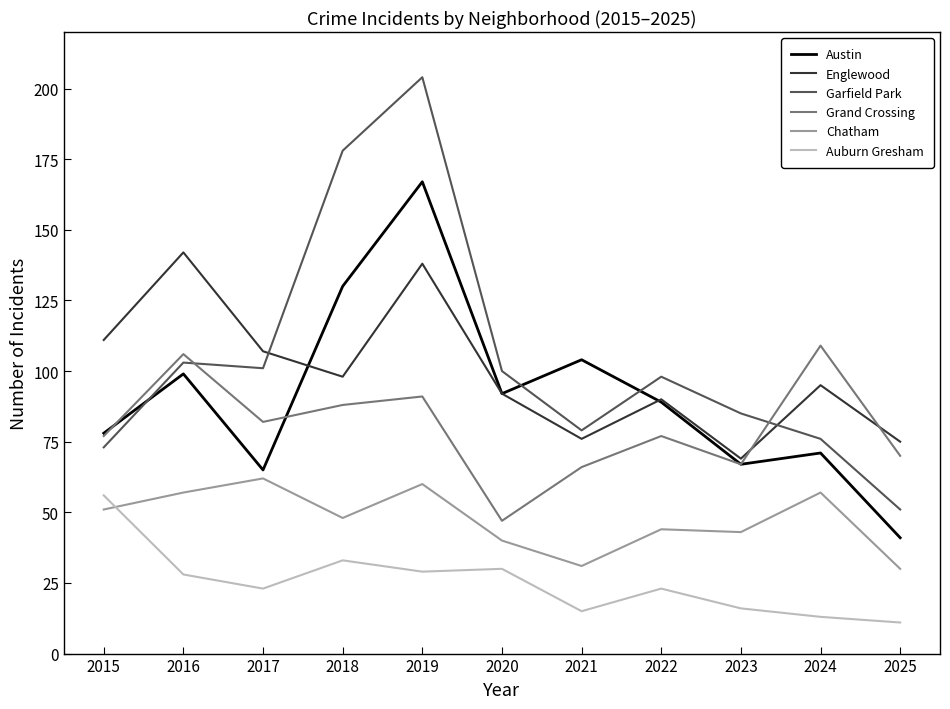

What is the average value of the Austin series?

91